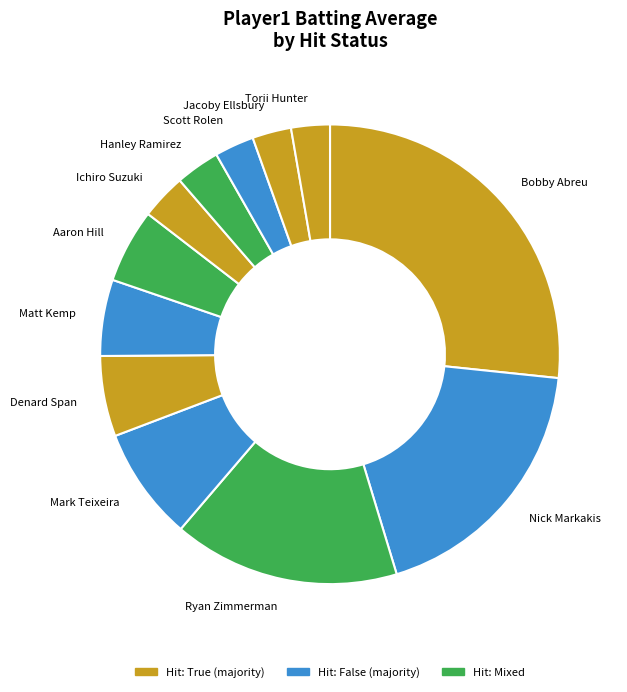

Is it true that Hanley Ramirez is 3% of the pie?

True